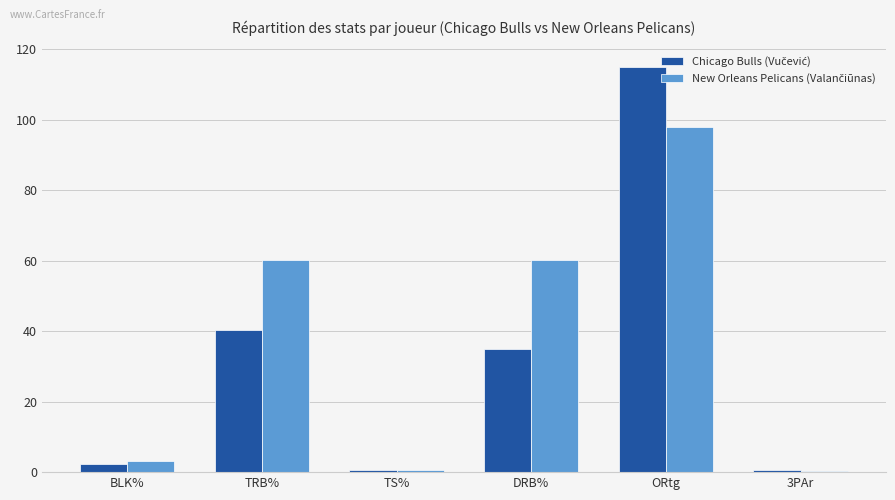

Which label corresponds to the largest value in the chart?

ORtg